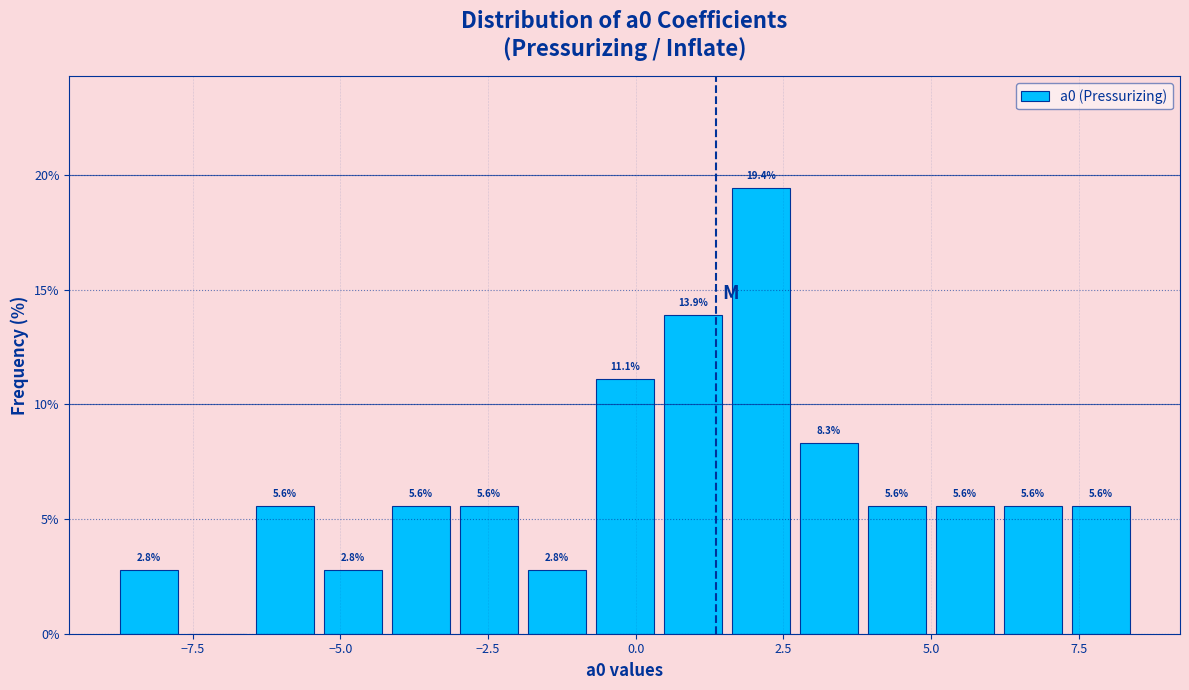

Around what value on the x-axis is the tallest bar? Give the approximate position of its centre, as read against the axis.

2.0